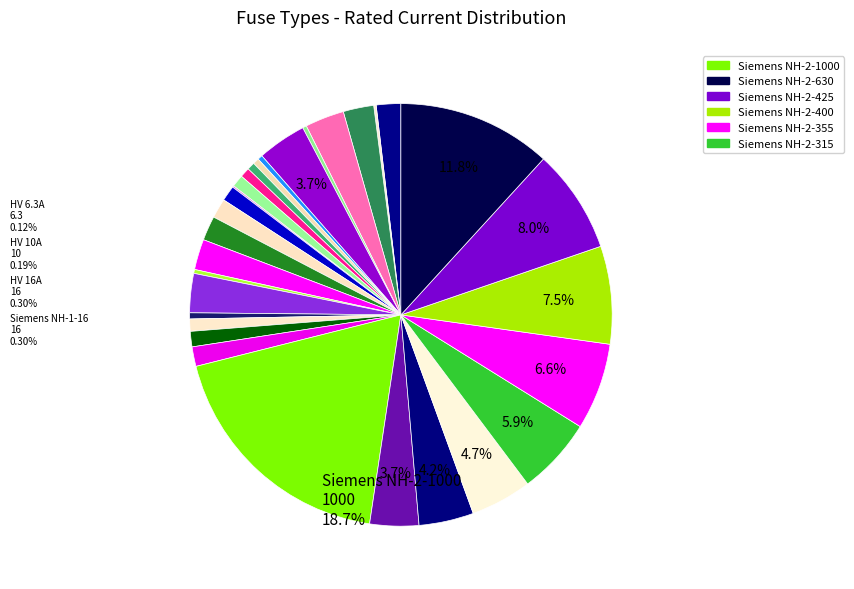

Which category has the biggest portion of the pie?

Siemens NH-2-1000